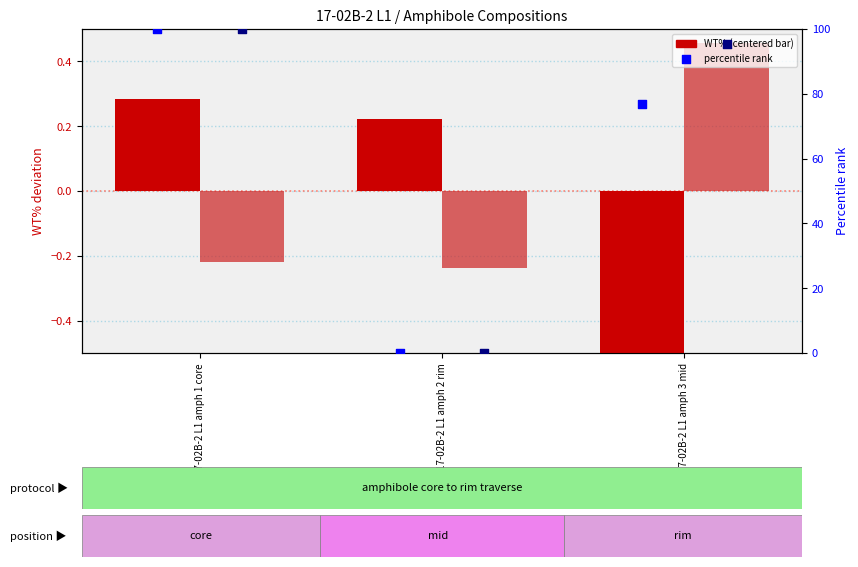

Which series contains the highest Y value?

Ti WT% percentile